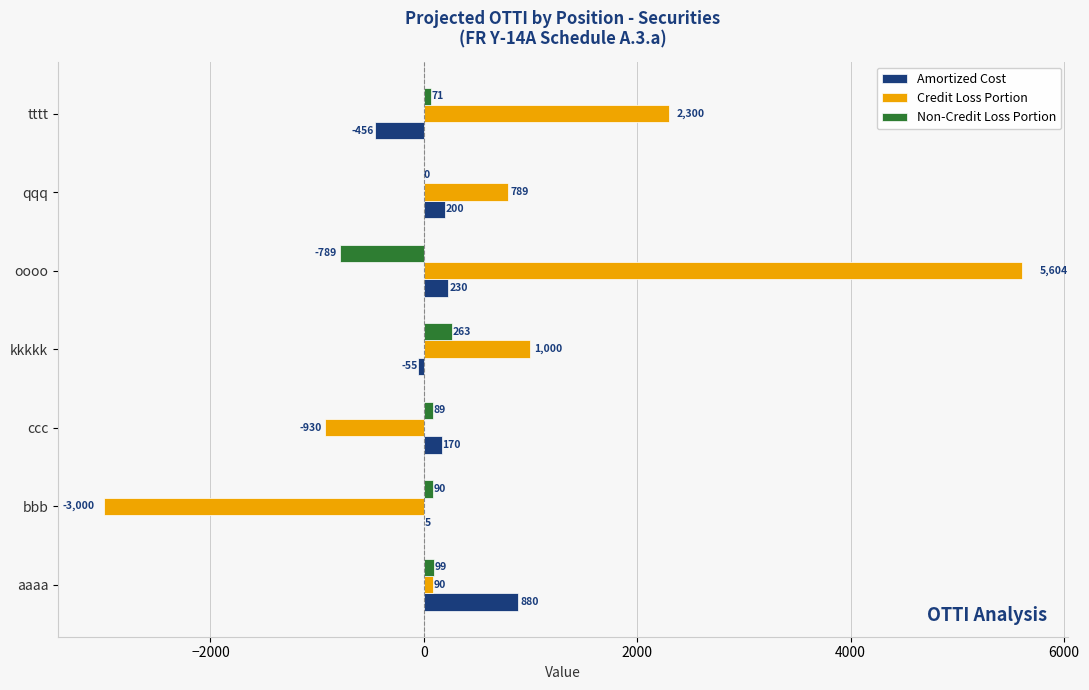

Is the value of Amortized Cost at kkkkk greater than the value of Credit Loss Portion at kkkkk?

No